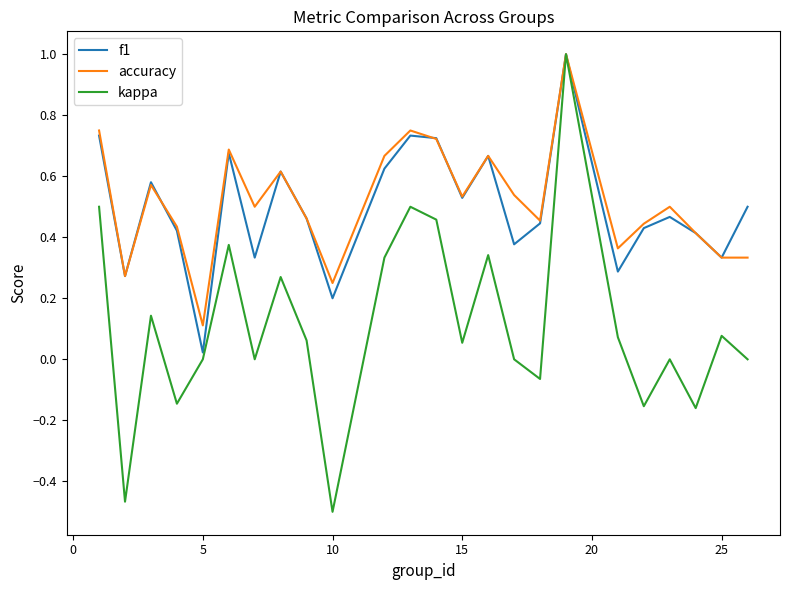

What is the highest value of the kappa series?

1.0